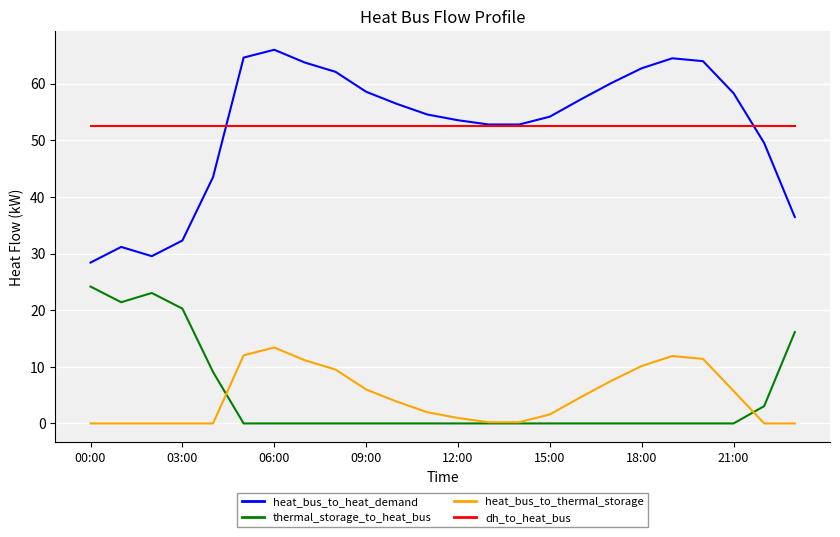

True or false: thermal_storage_to_heat_bus and heat_bus_to_heat_demand intersect in this chart.

False